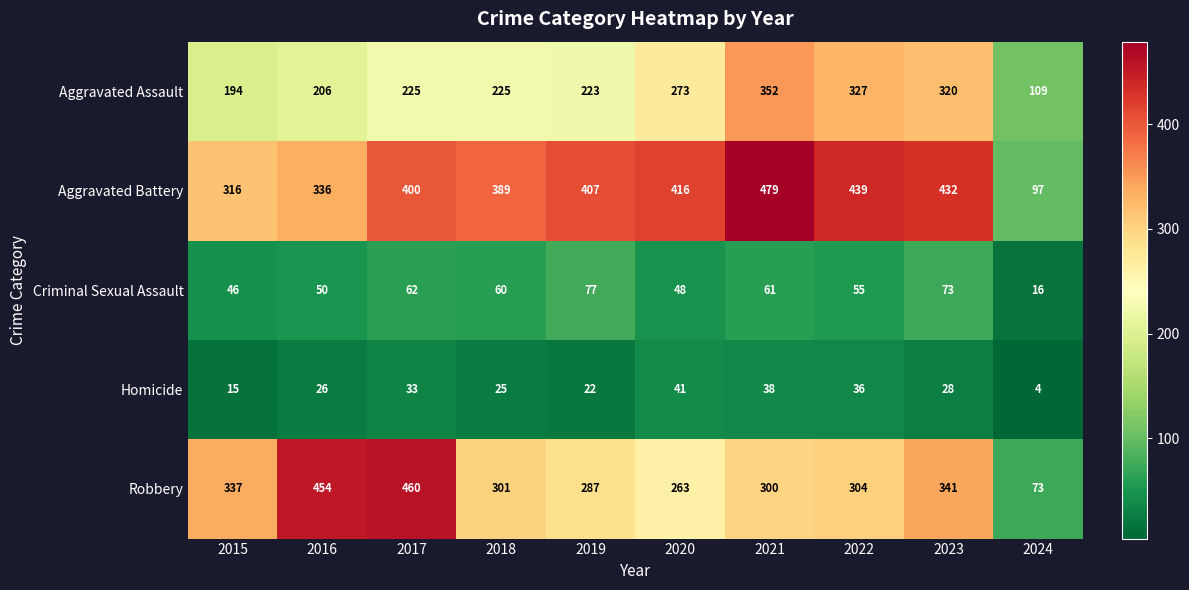

What is the smallest value displayed?

4